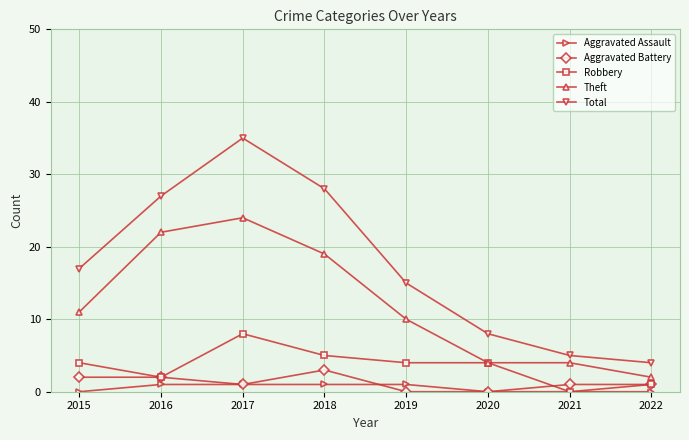

True or false: Theft has a value of 11 at 2015.

True